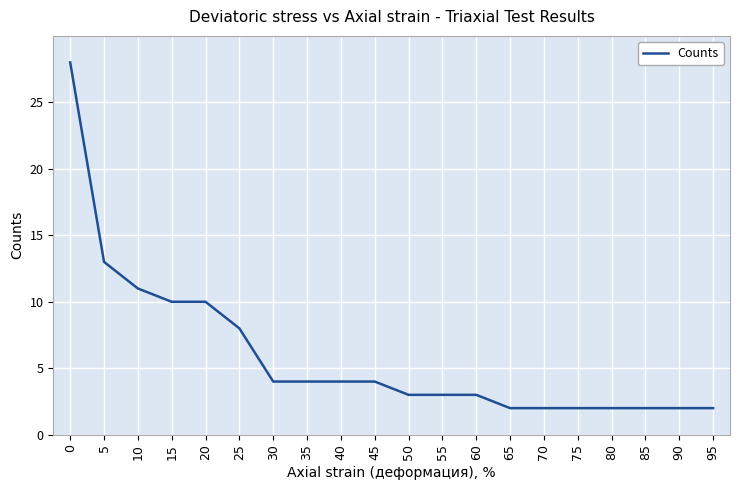

Where is the data nearest to the value 15?

5